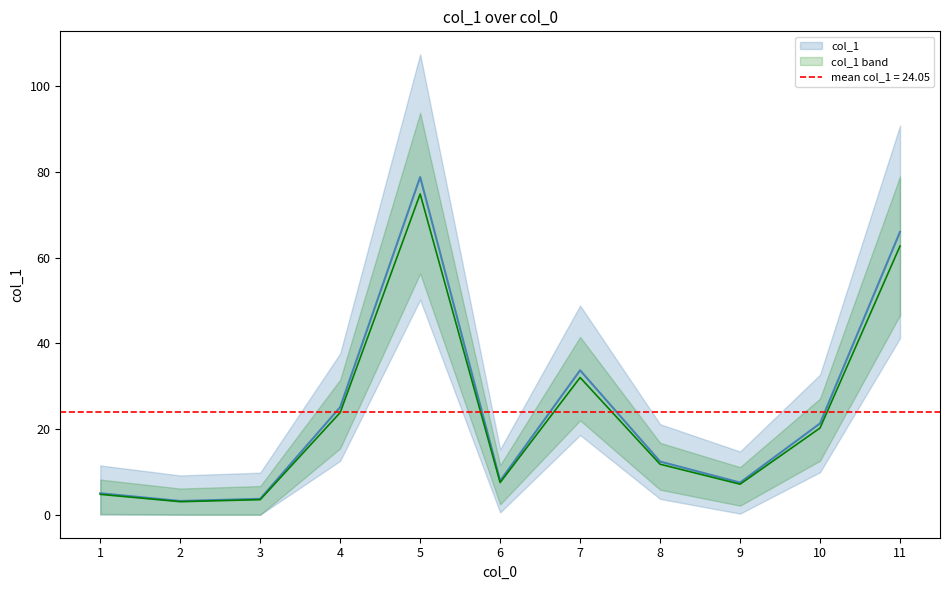

Reading right to left, transcribe all the data shown in this chart.

66.0	21.3	7.5	12.4	33.7	7.9	78.8	25.1	3.7	3.2	5.0